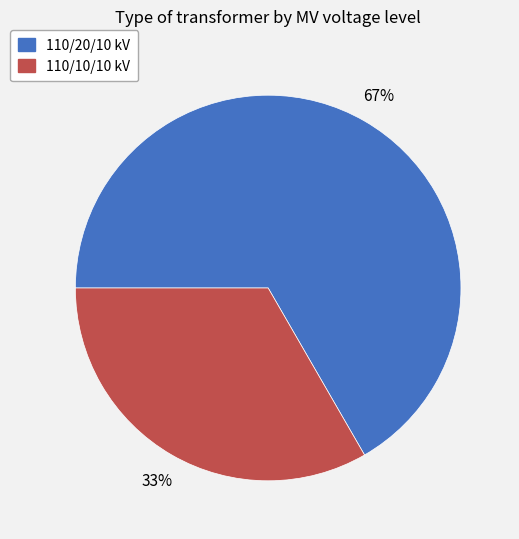

Do 110/20/10 kV and 110/10/10 kV together represent more than half of the pie?

Yes